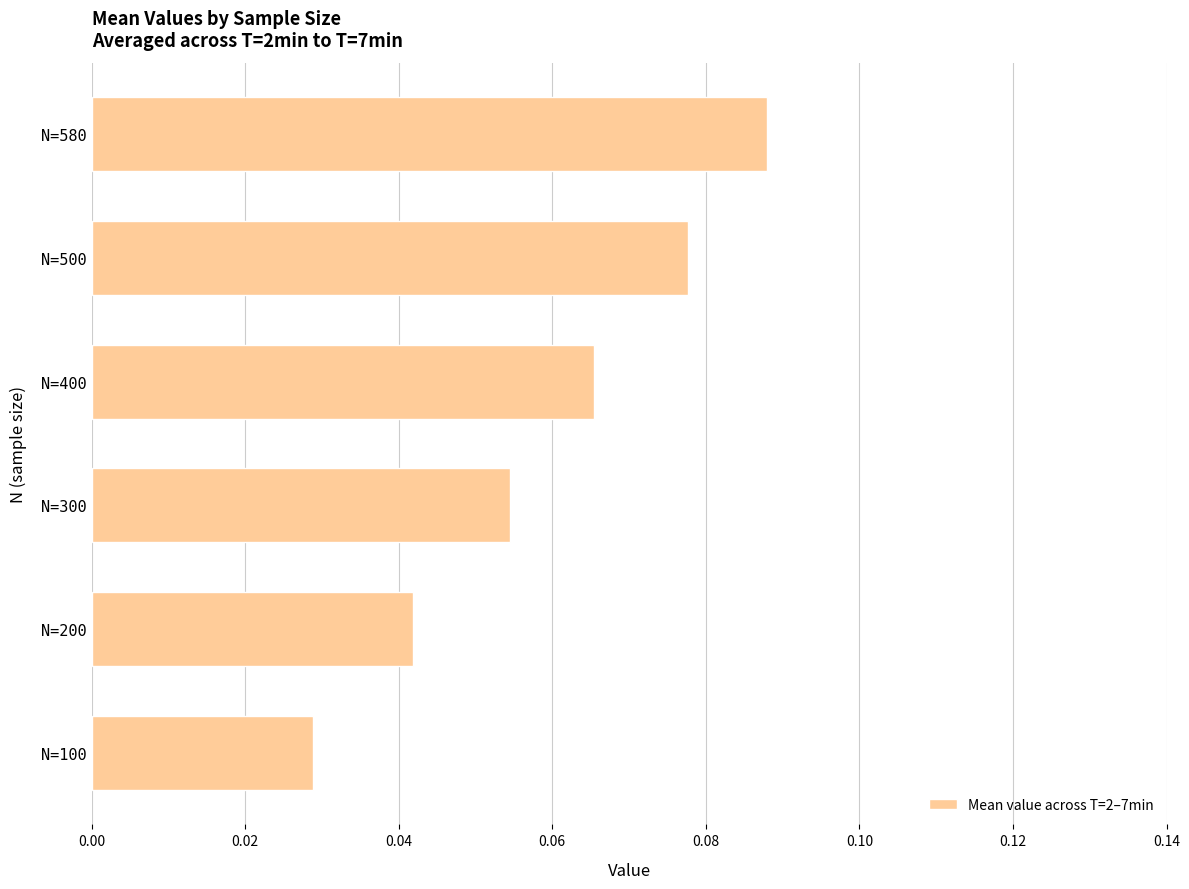

At which category does the chart reach its minimum across all series?

N=100